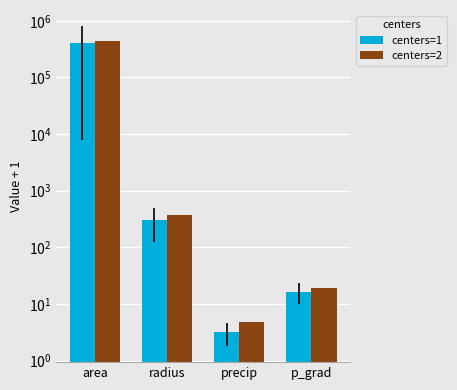

Rank the series by their maximum value, from highest to lowest.

centers=2, centers=1